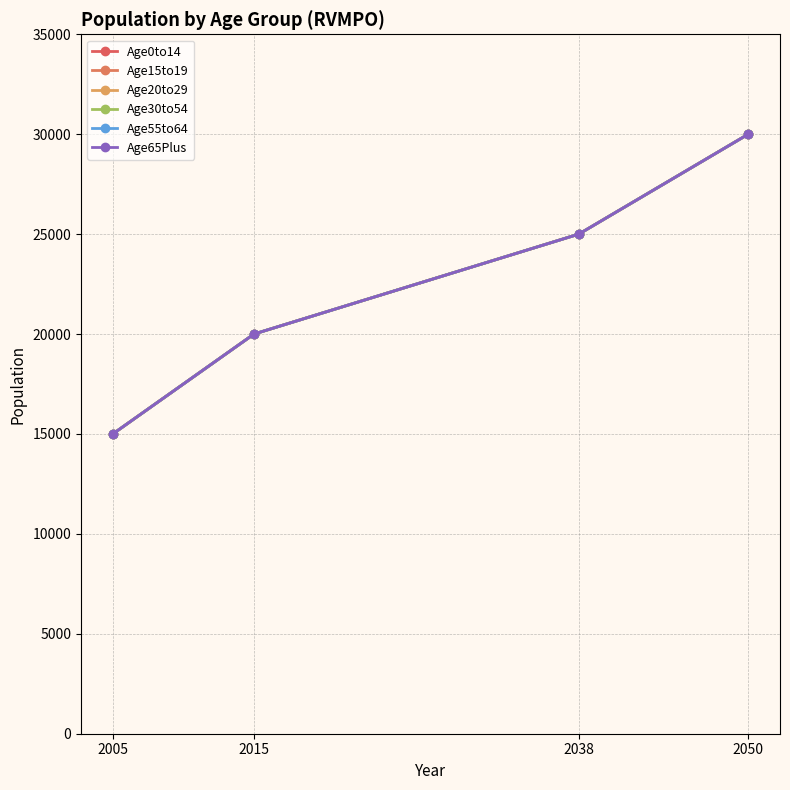

Which series changed the most between 2015 and 2050?

Age0to14